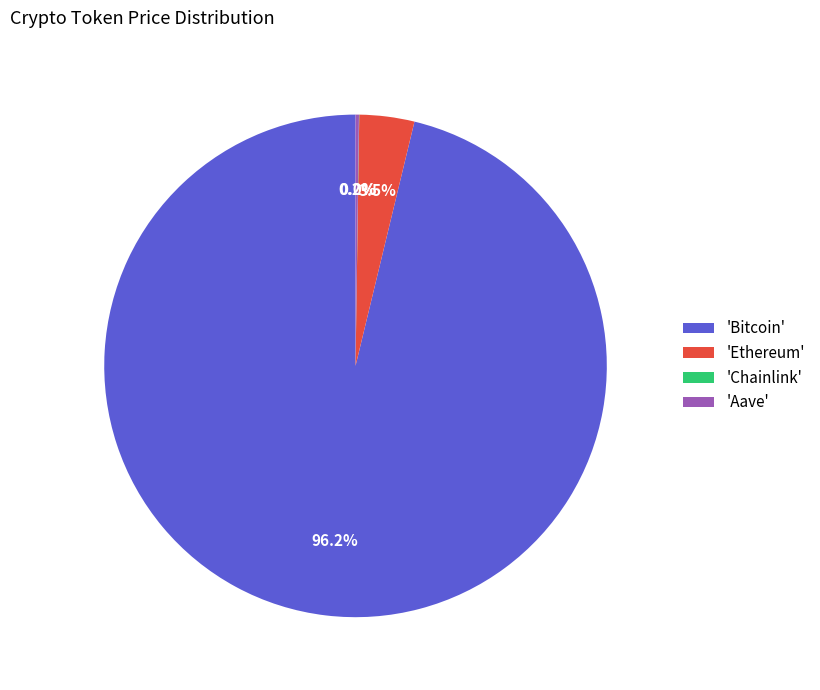

What is the largest slice in the pie chart?

'Bitcoin'